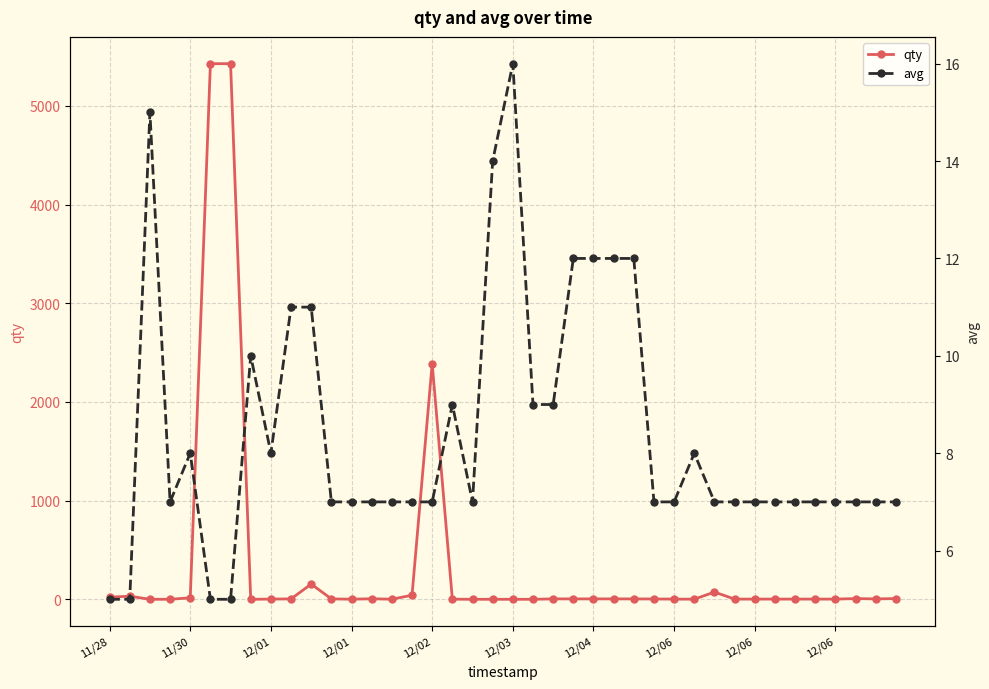

What is the difference between the highest and lowest values at 29?

6